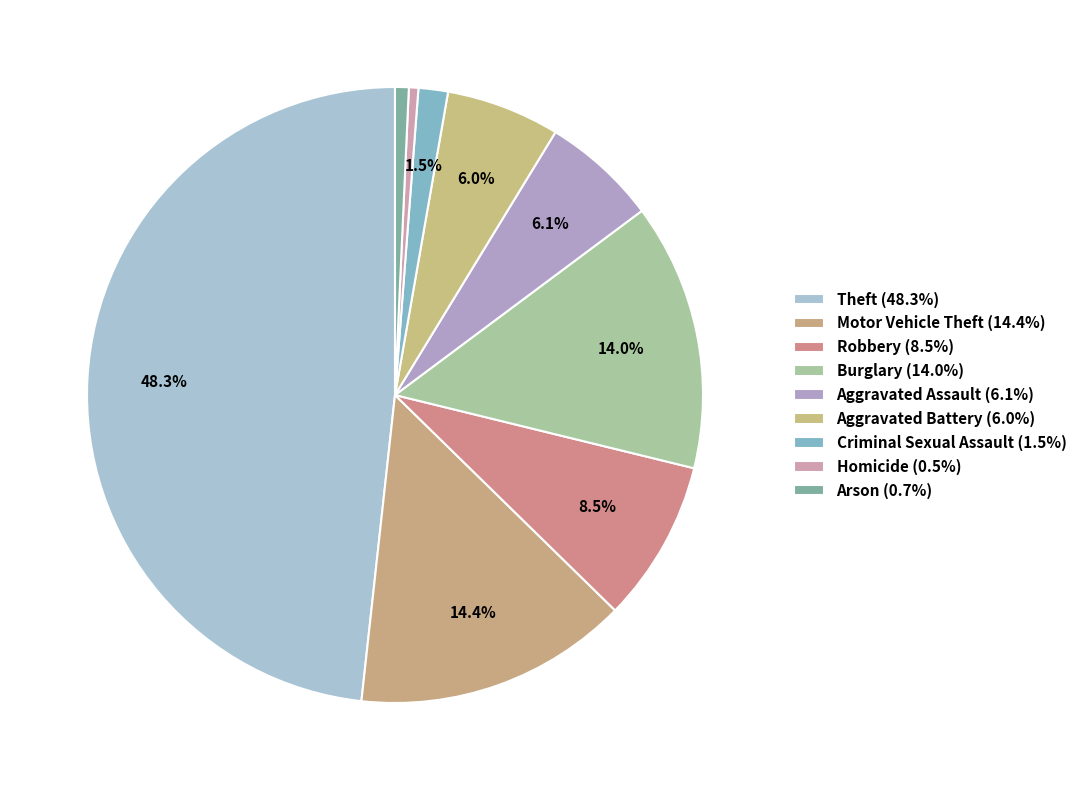

Does Theft represent more than half of the total?

No